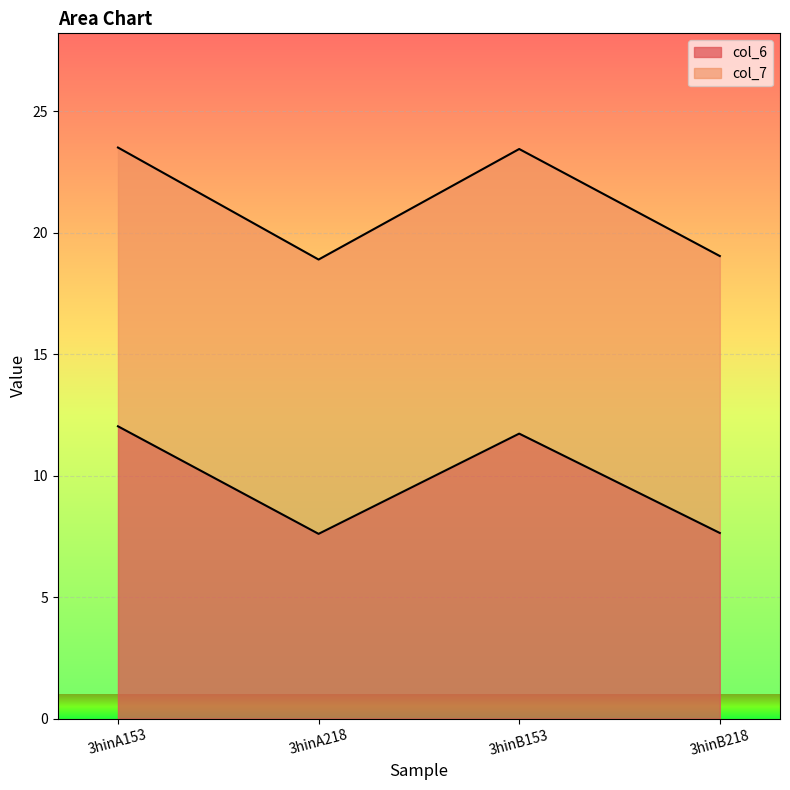

Reading right to left, extract all data points from this chart.

7.6	11.7	7.6	12.0